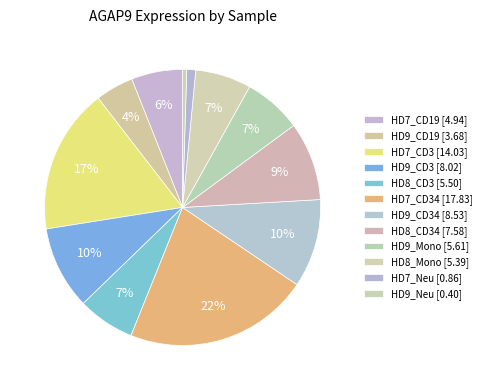

How many slices are in this pie chart?

12